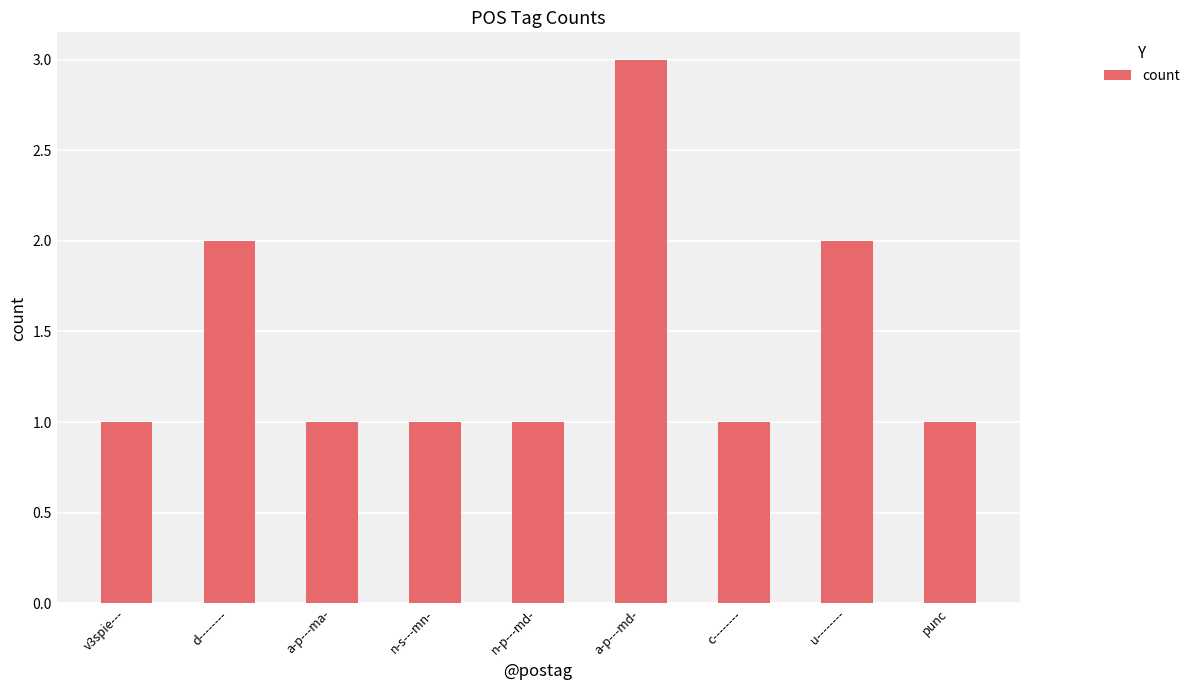

How many data points does each series have?

9